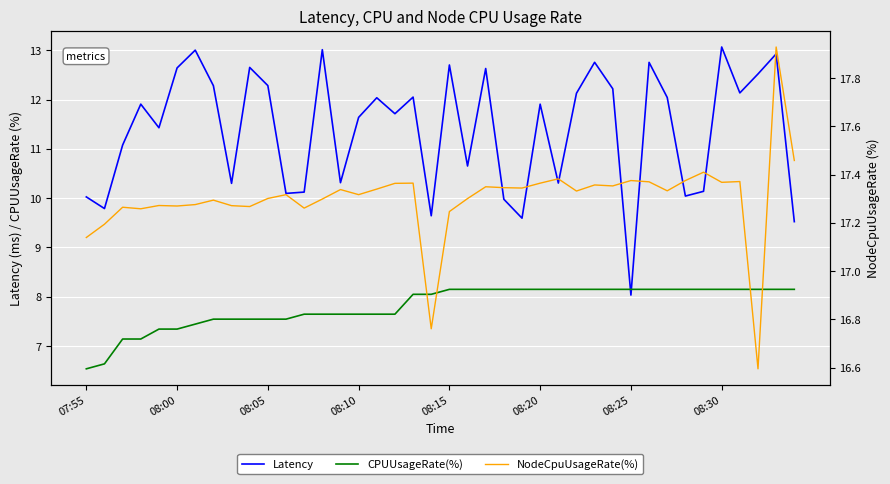

The value of CPUUsageRate(%) at 08:20 is 8.2. True or false?

True